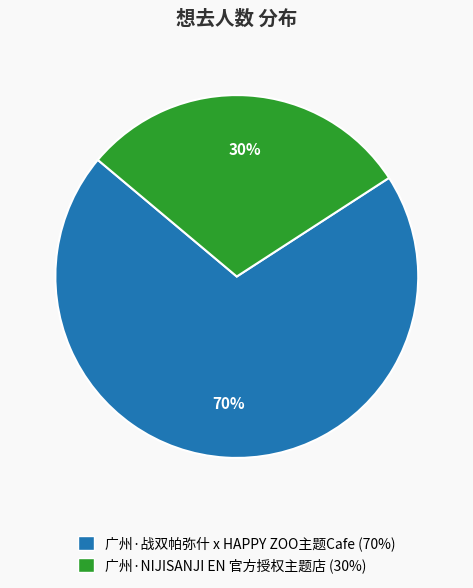

What is the largest slice in the pie chart?

广州·战双帕弥什 x HAPPY ZOO主题Cafe